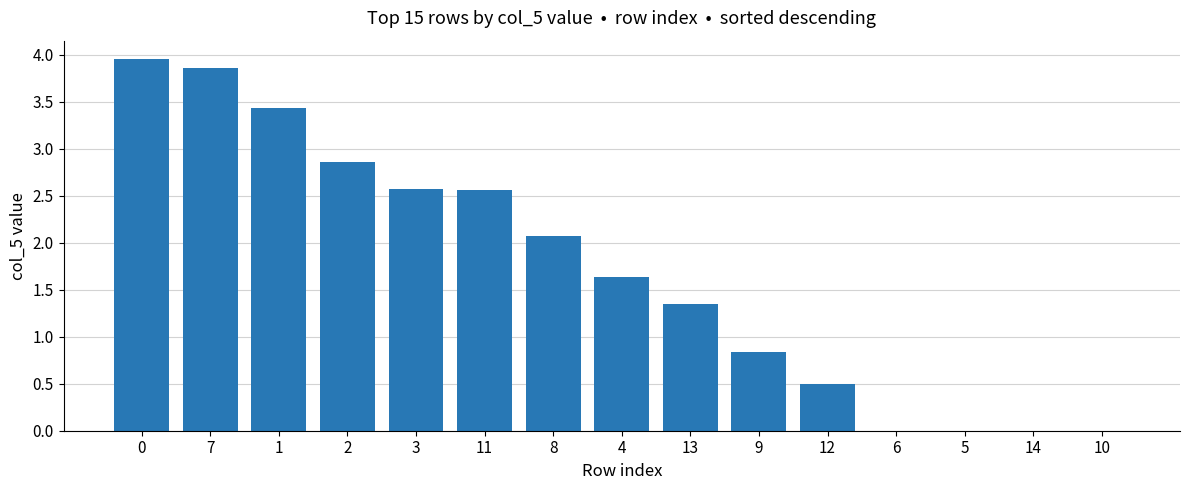

What is the sum of all values?

25.6